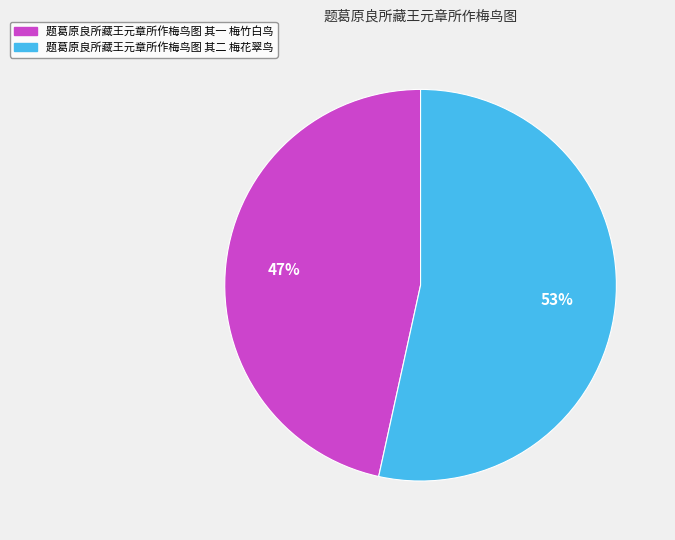

Between 题葛原良所藏王元章所作梅鸟图 其一 梅竹白鸟 and 题葛原良所藏王元章所作梅鸟图 其二 梅花翠鸟, which is larger?

题葛原良所藏王元章所作梅鸟图 其二 梅花翠鸟